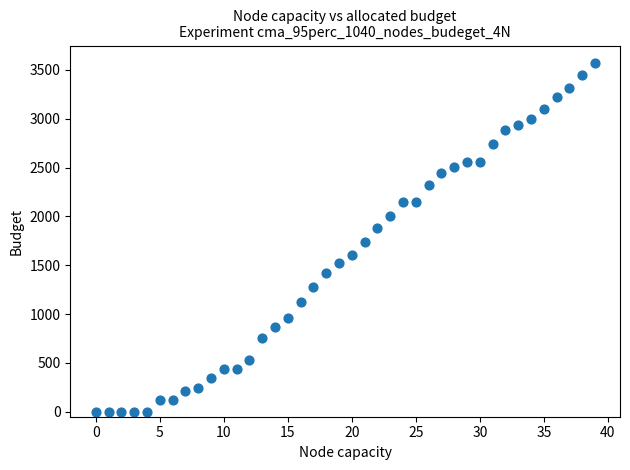

What Y value in the scatter plot is closest to 1785?

1734